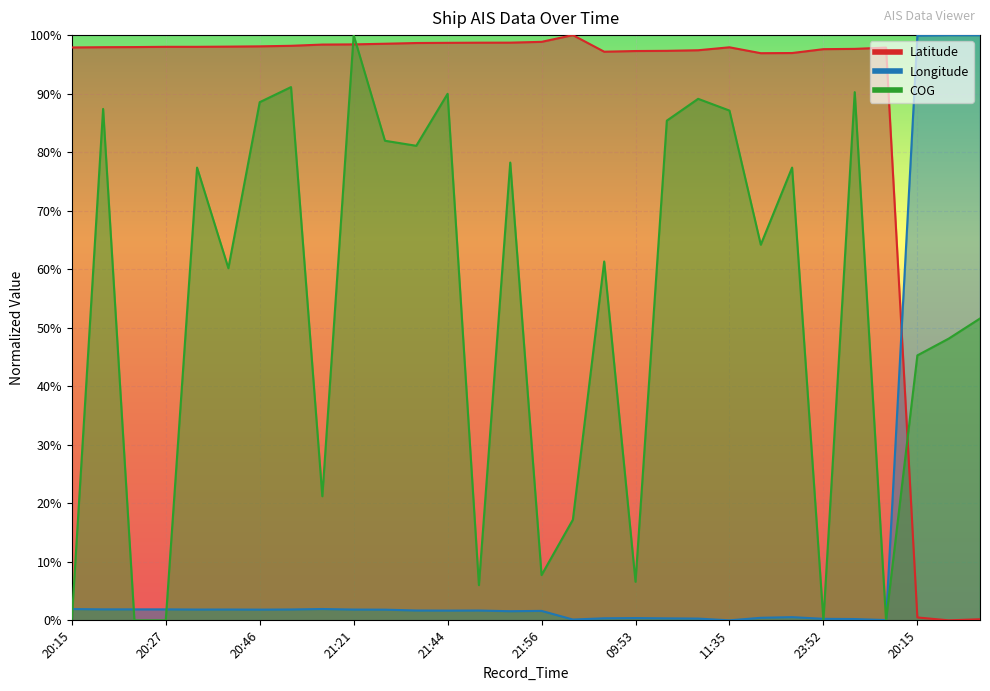

What is the total value across all series at 09:53?

1.0